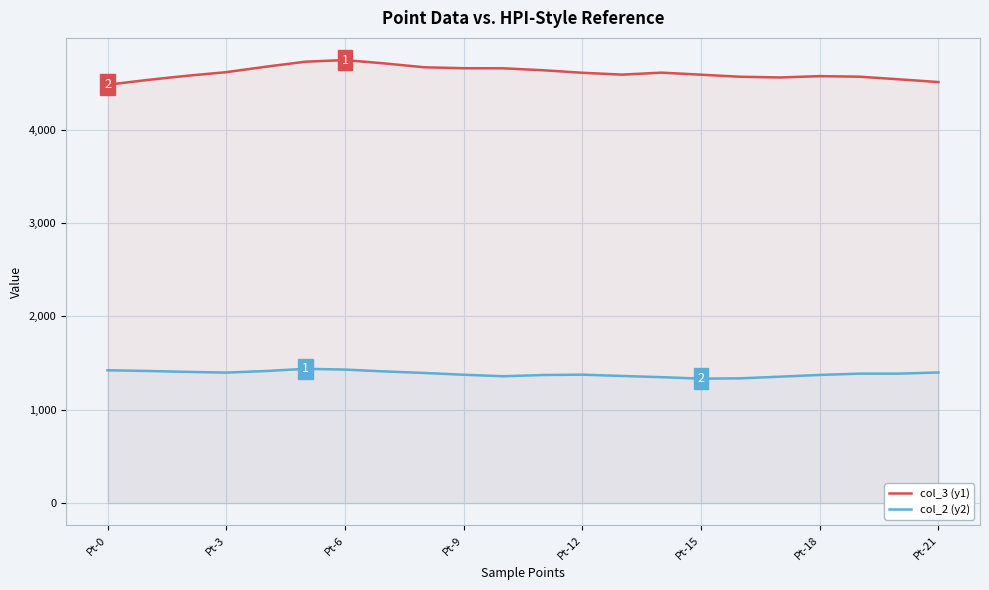

Which series has the largest total across all categories?

col_3 (y1)